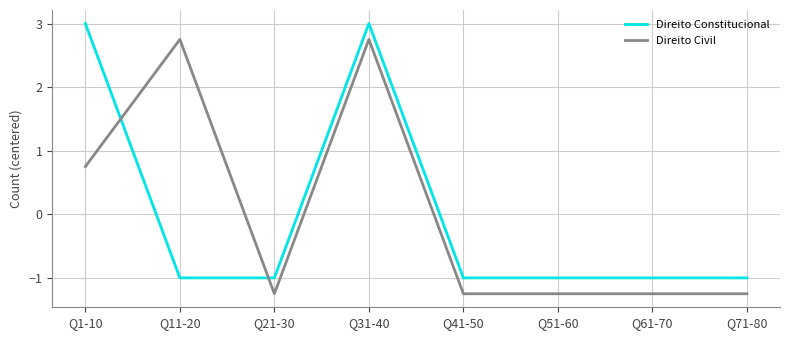

Between Q1-10 and Q11-20, which series saw the biggest shift?

Direito Constitucional